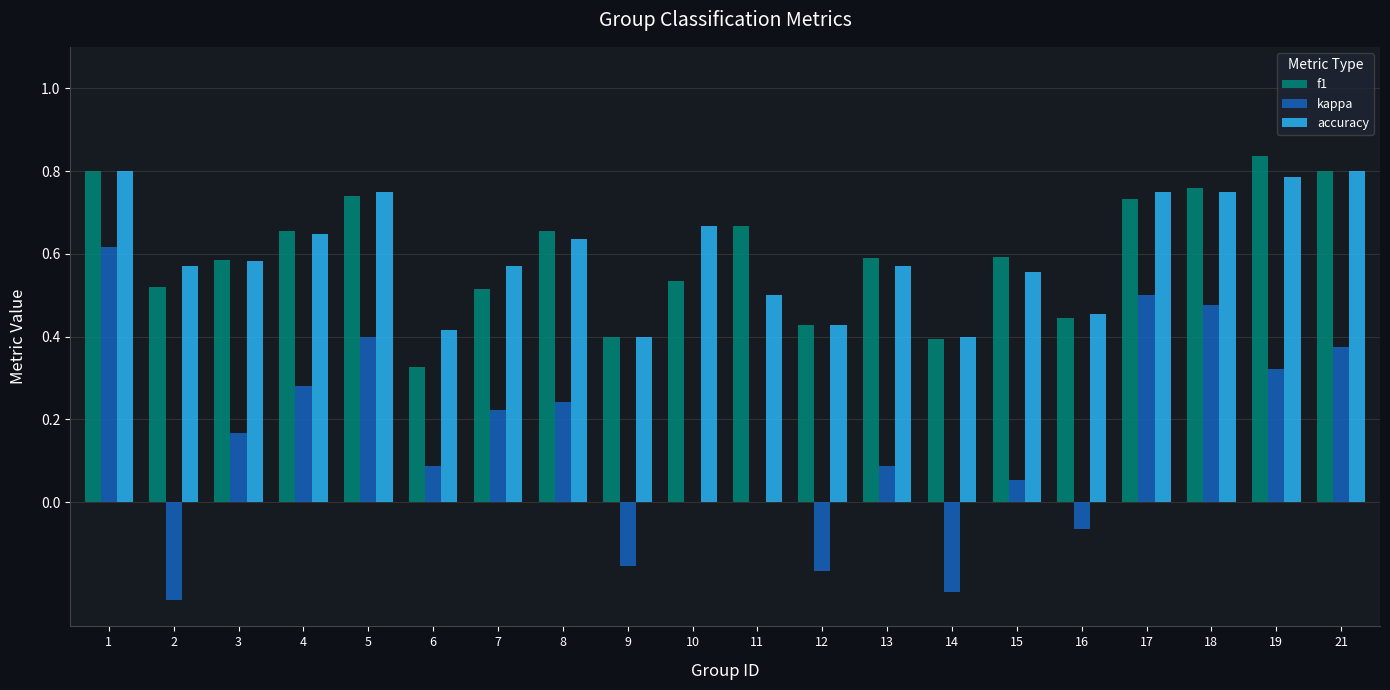

The value of f1 at 21 is 1.4. True or false?

False